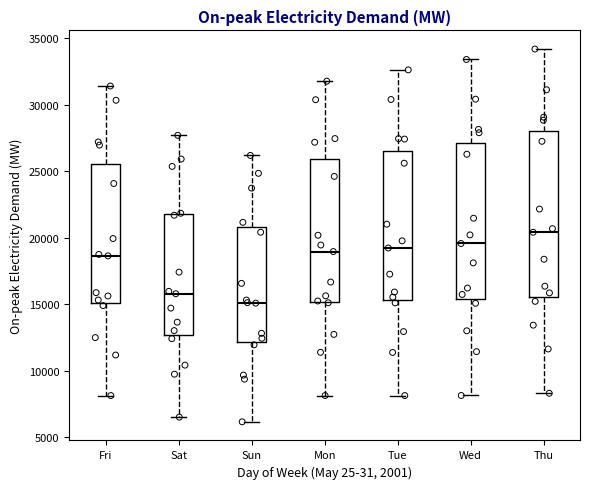

Which box has the lowest median line?

Sun